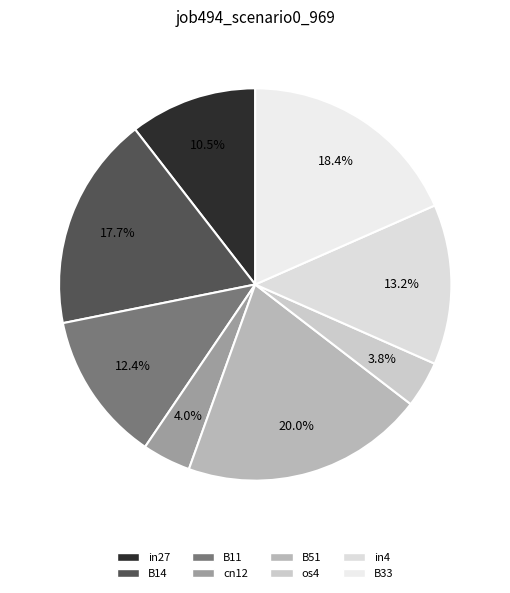

Is there any slice that represents more than half of the pie?

No